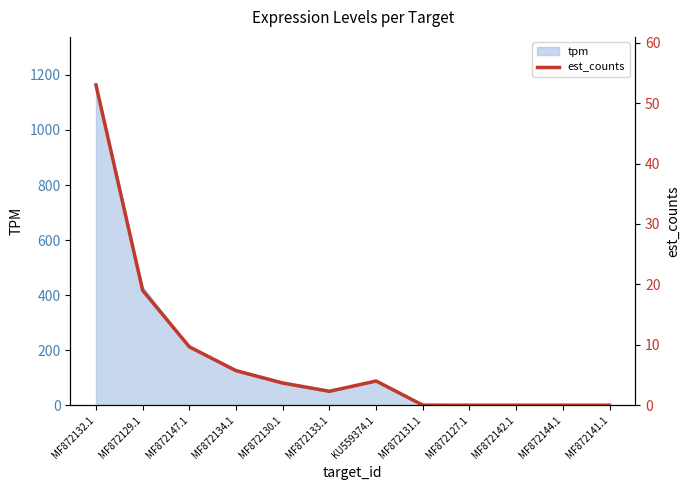

Does the chart have visible grid lines?

No